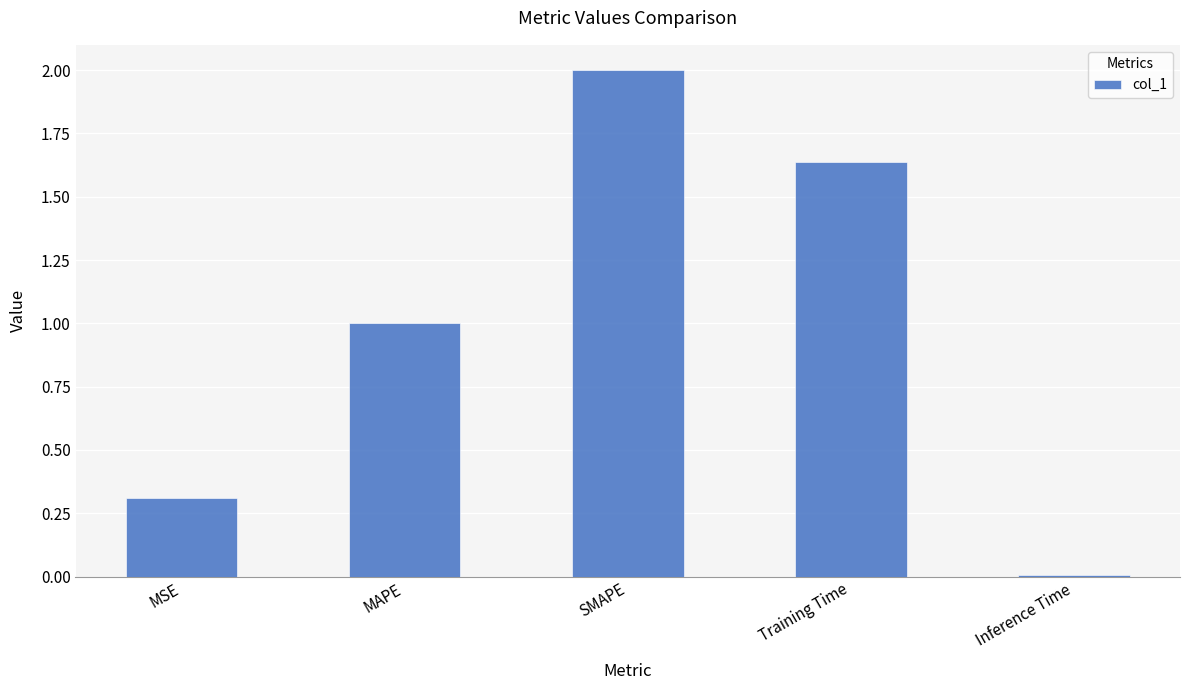

What is the difference between the maximum and minimum values?

2.0